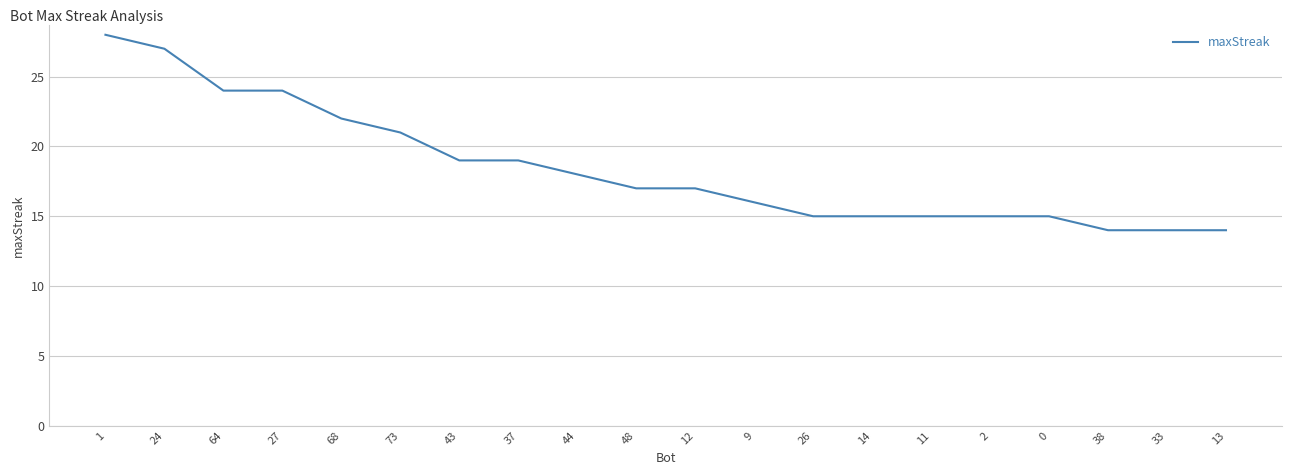

True or false: the data shows 22 at 38.

False